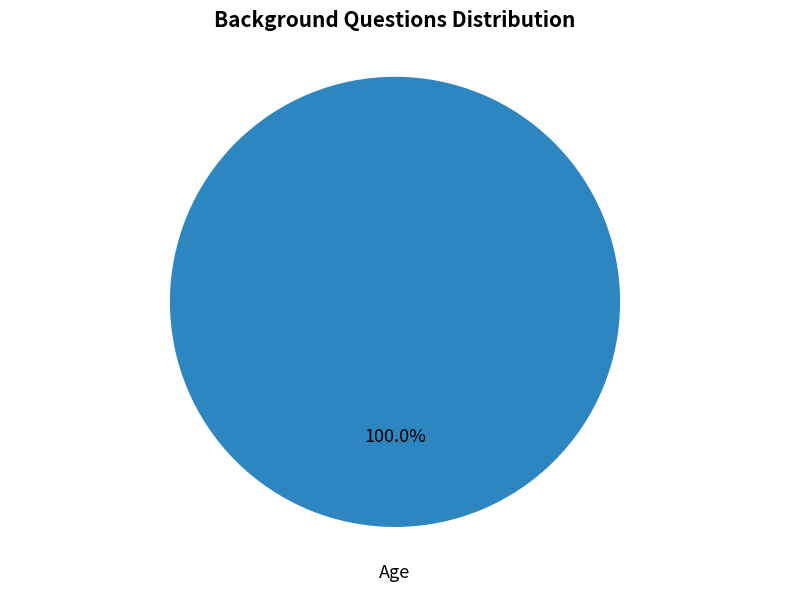

Rank the categories by value from highest to lowest.

Age